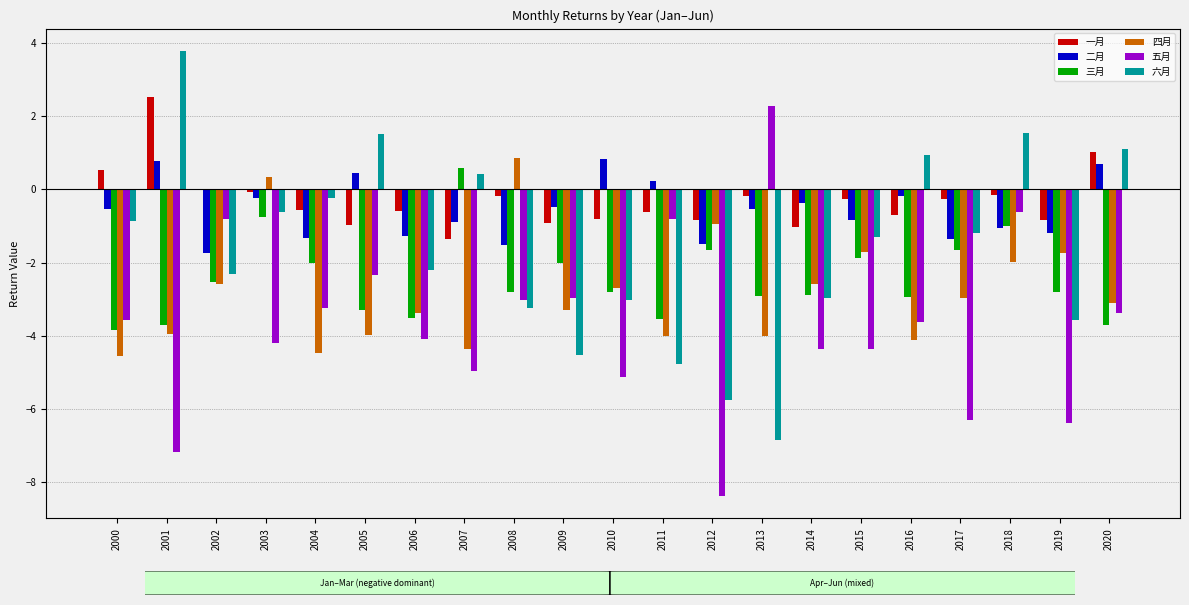

Which series changed the most between 2006 and 2016?

六月